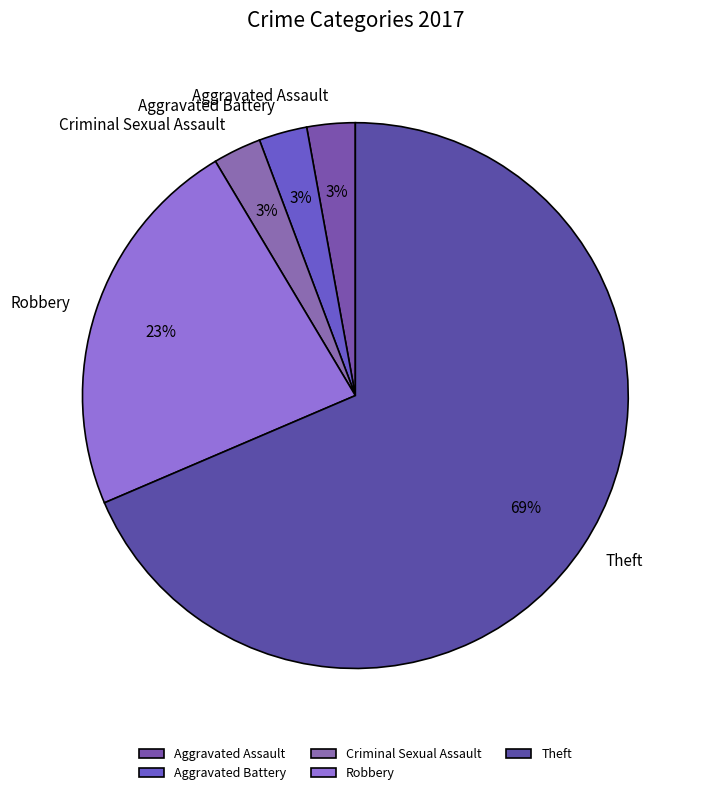

Which slice is the largest?

Theft